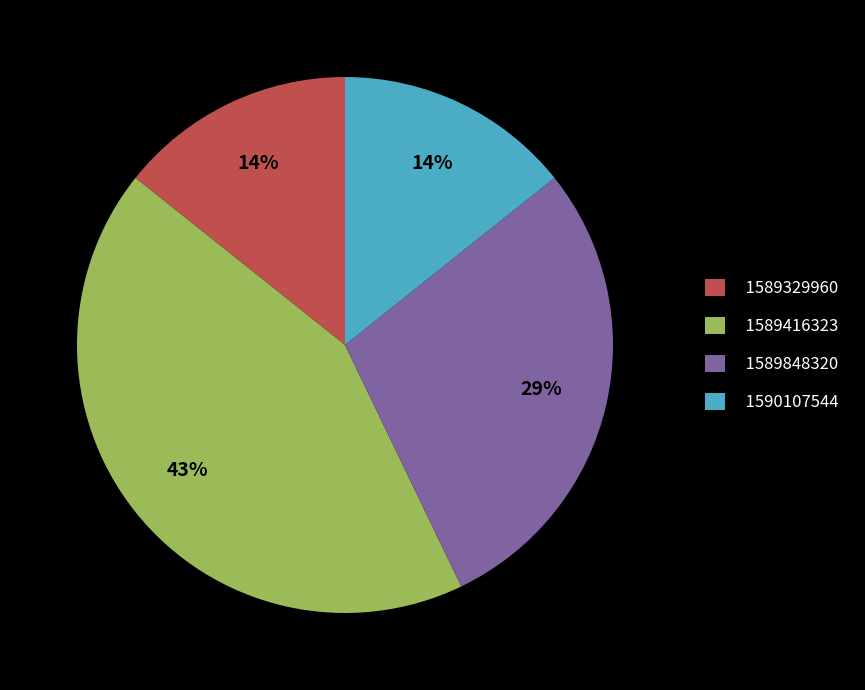

Which category has the biggest portion of the pie?

1589416323